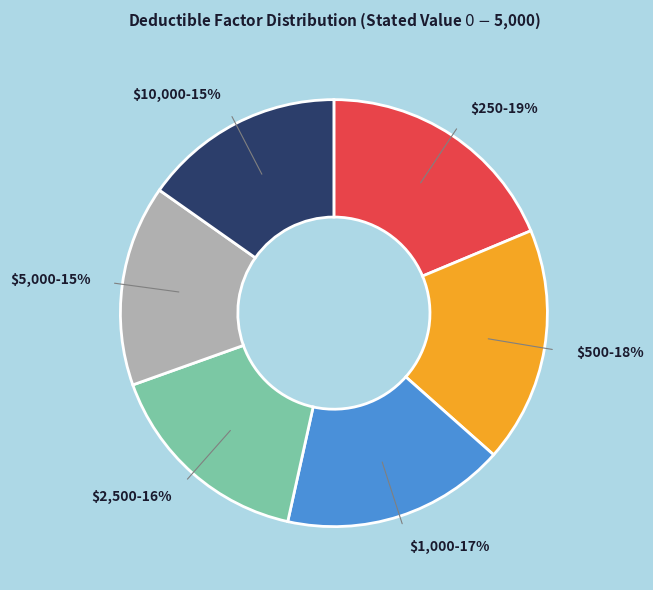

To the nearest percent, what is the average slice percentage?

17%